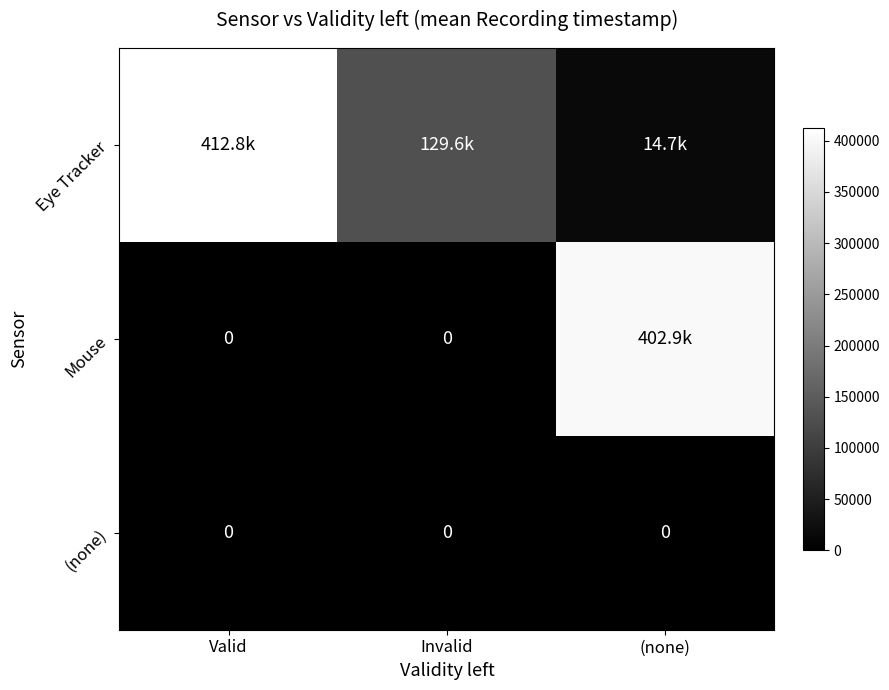

What is the difference between the highest and lowest values at Valid?

412751